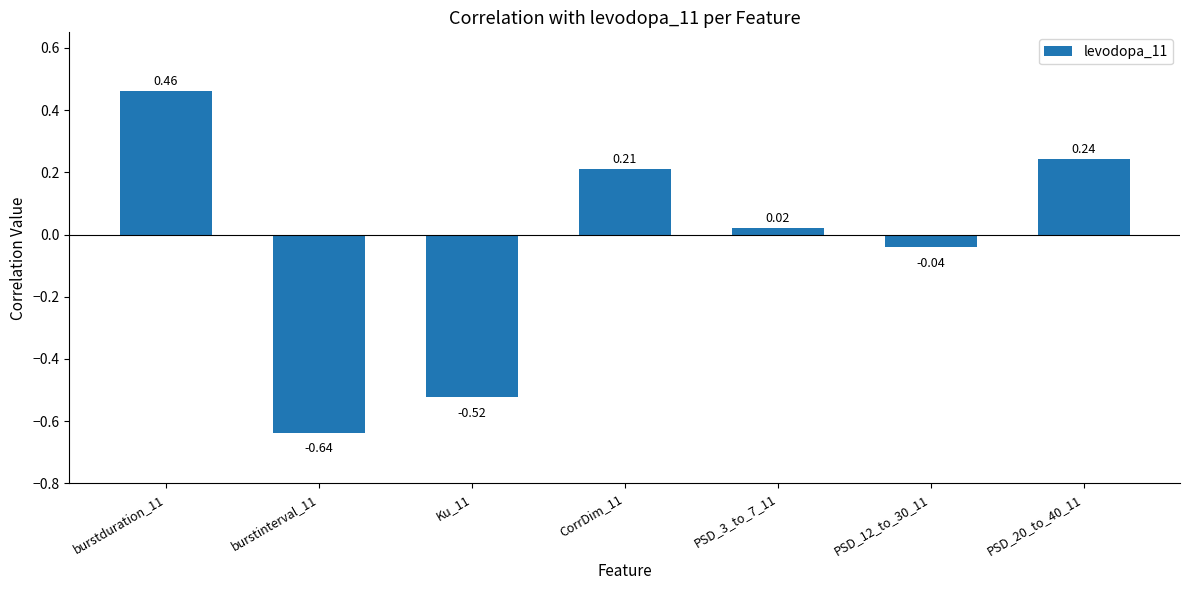

What is the label of the 5th bar from the right?

Ku_11